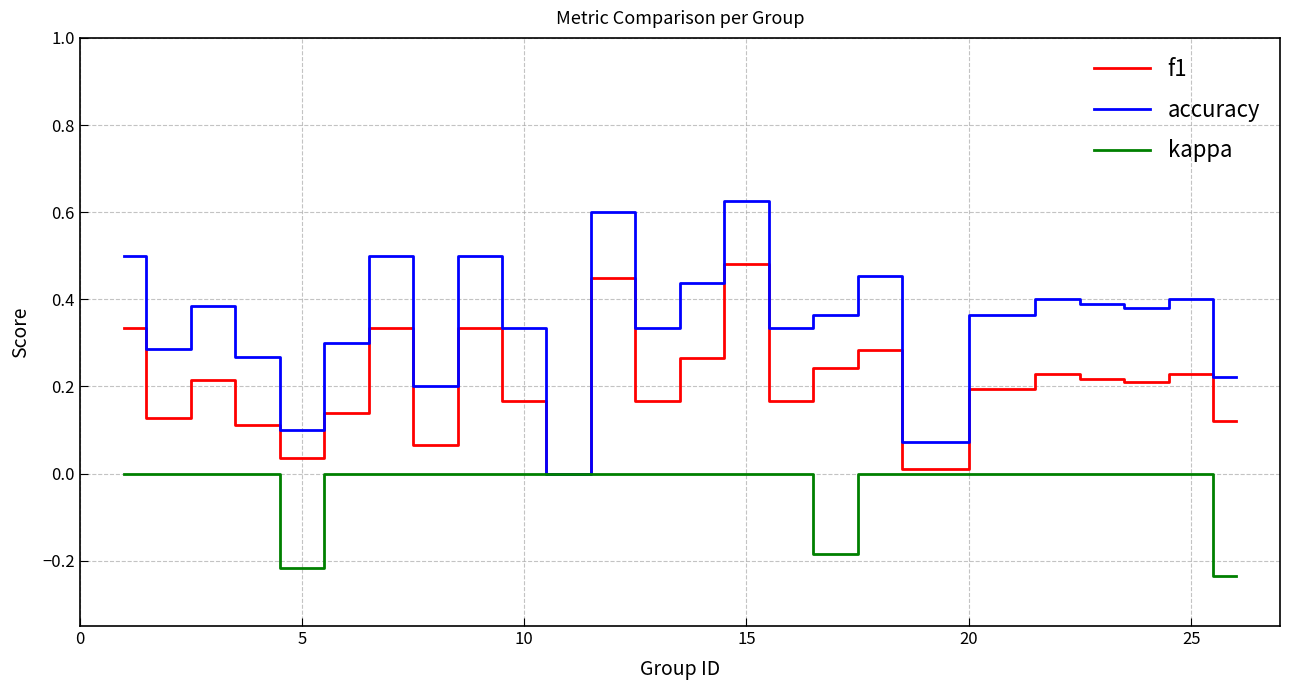

Which series has the largest range (max minus min)?

accuracy